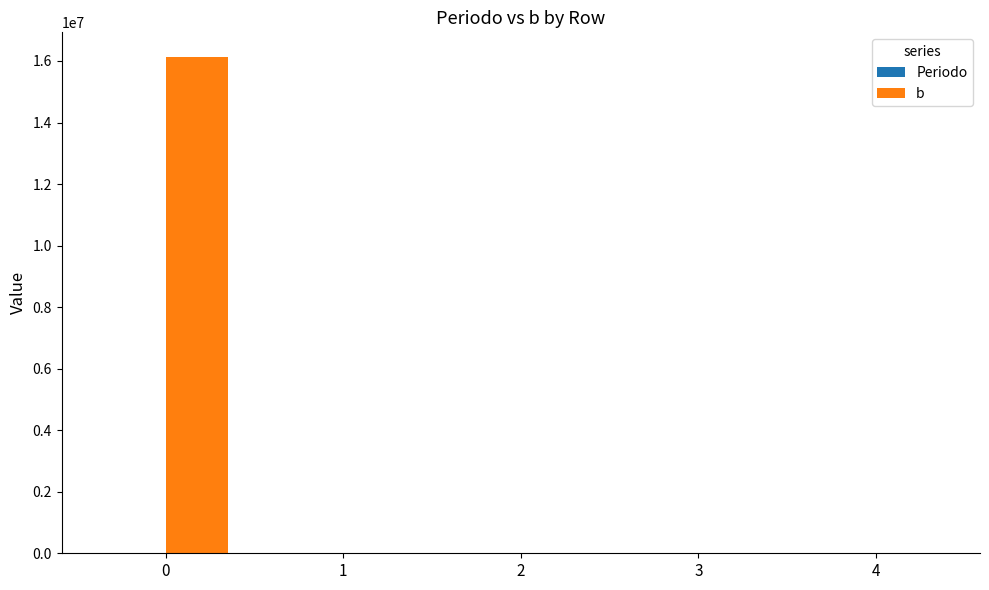

How many groups of bars are there?

5